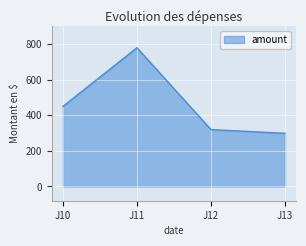

What is the change in value from J10 to J12?

-130